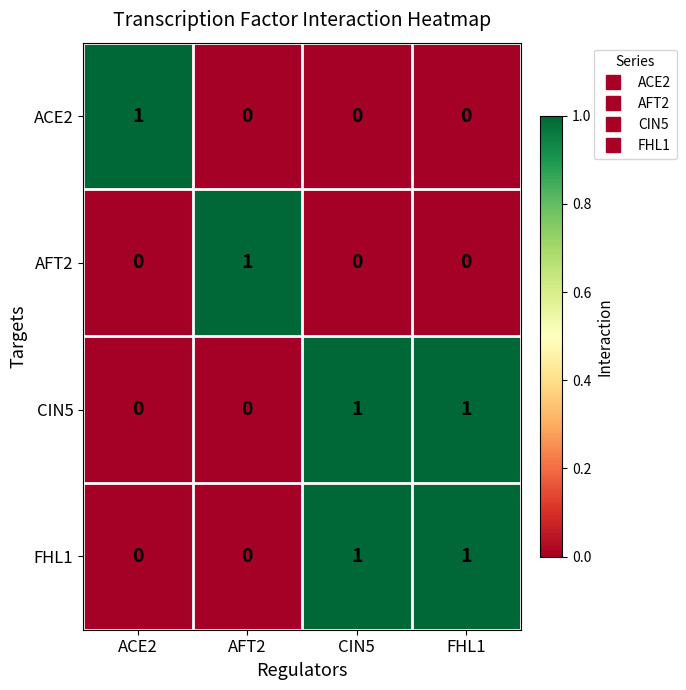

The value of CIN5 at CIN5 is 2. True or false?

False